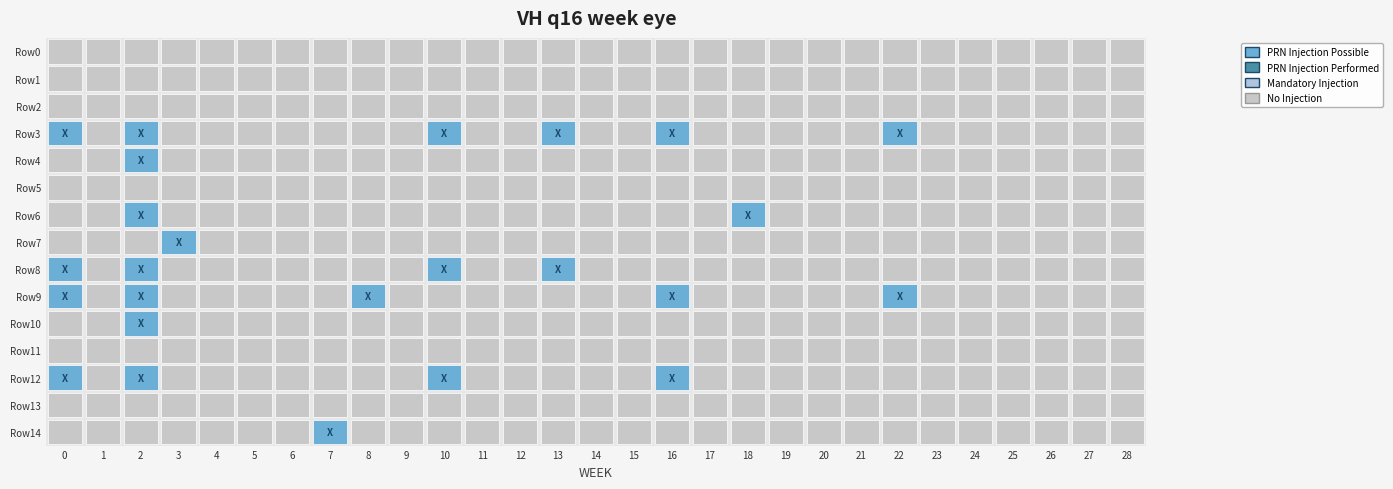

List the series in order of their peak value, lowest first.

Row0, Row1, Row2, Row5, Row11, Row13, Row3, Row4, Row6, Row7, Row8, Row9, Row10, Row12, Row14